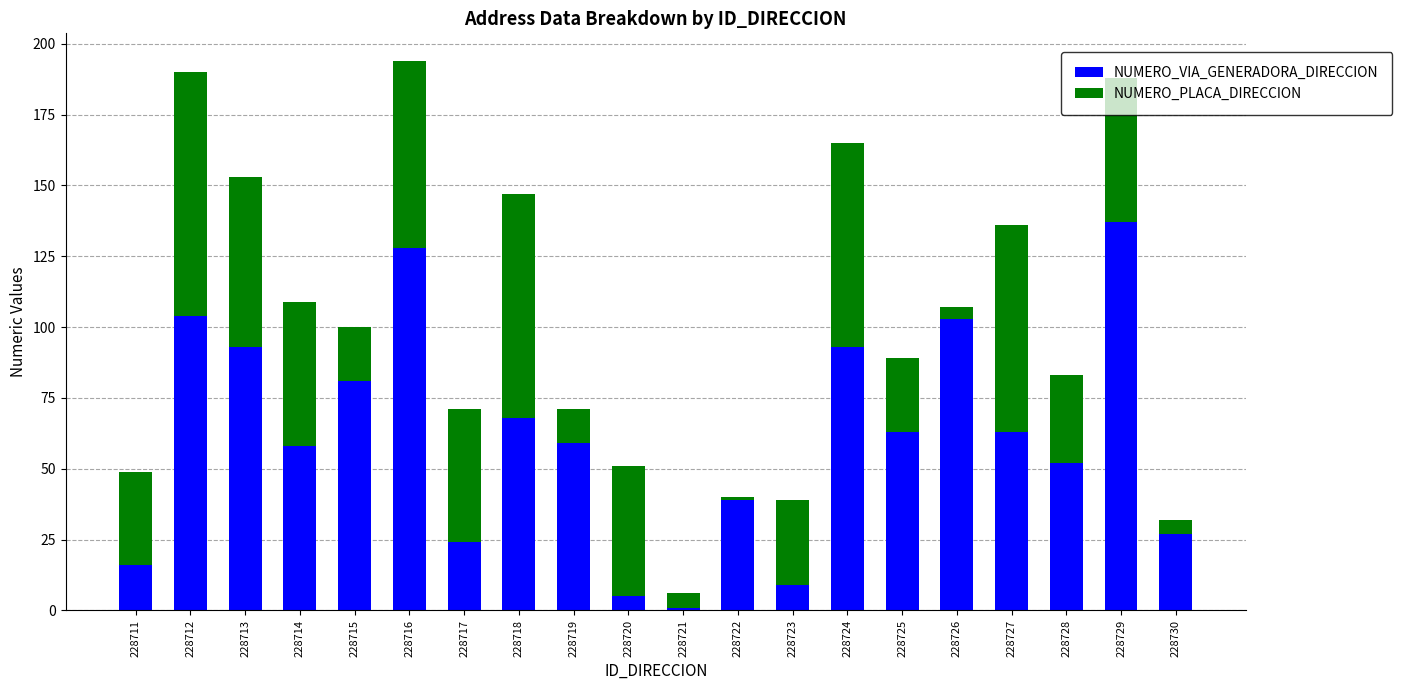

What is the difference between the NUMERO_VIA_GENERADORA_DIRECCION values at 228711 and 228728?

36